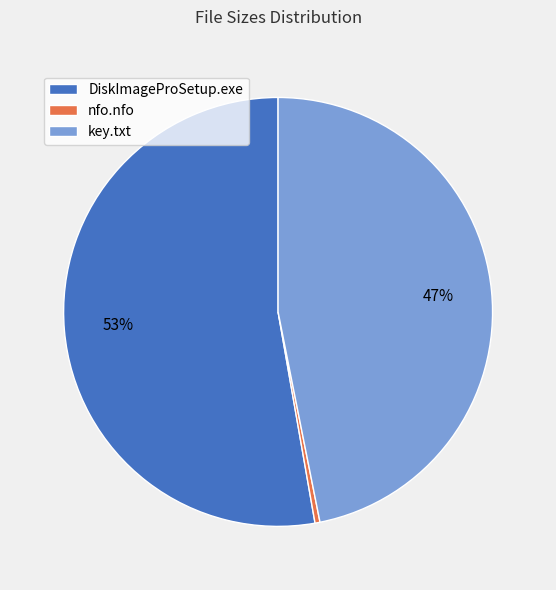

Approximately how many times larger is the value at DiskImageProSetup.exe compared to nfo.nfo?

140.4